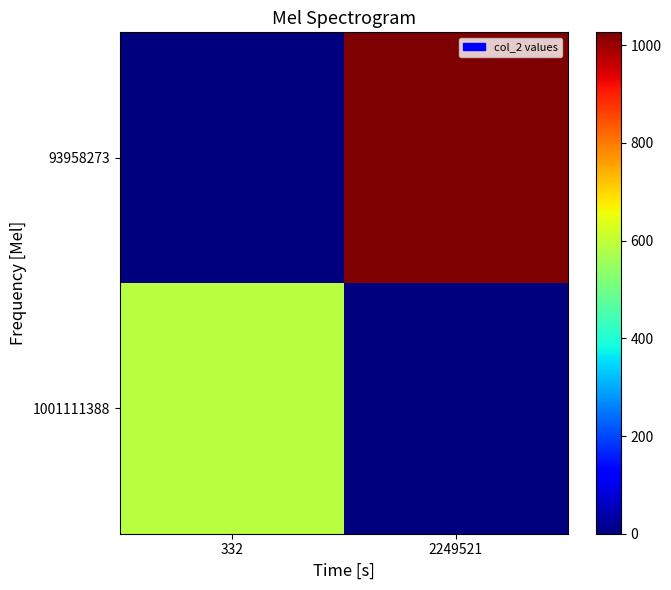

Which category has the lowest value across all series?

2249521